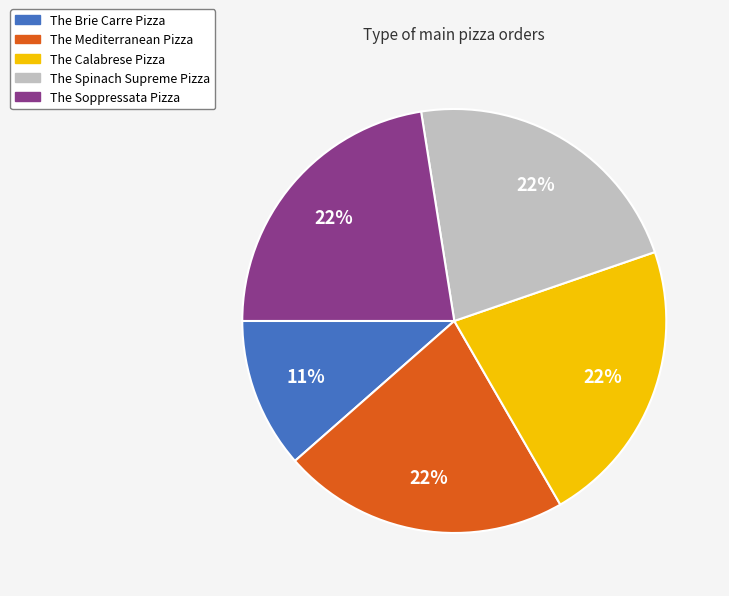

To the nearest percent, what portion does The Brie Carre Pizza represent?

11%